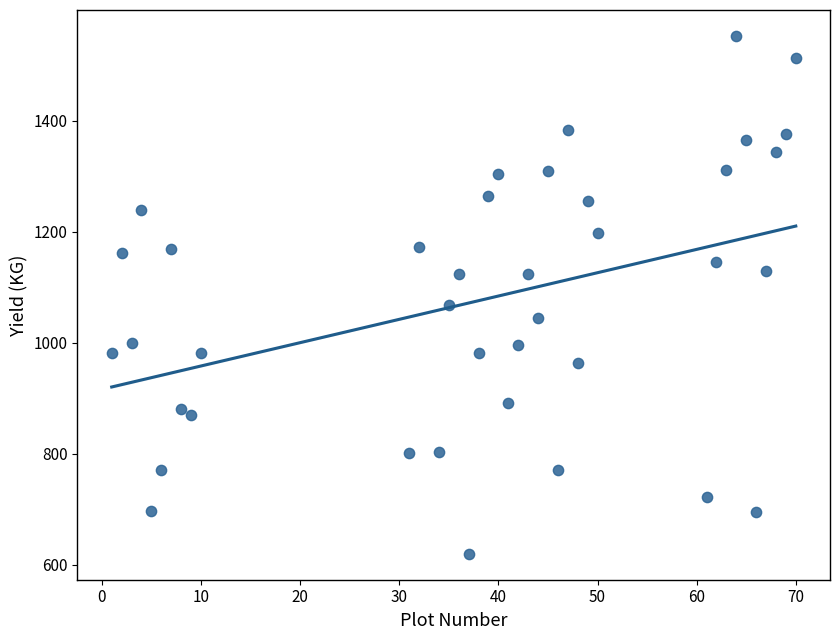

What Y value in the scatter plot is closest to 1086?

1068.9